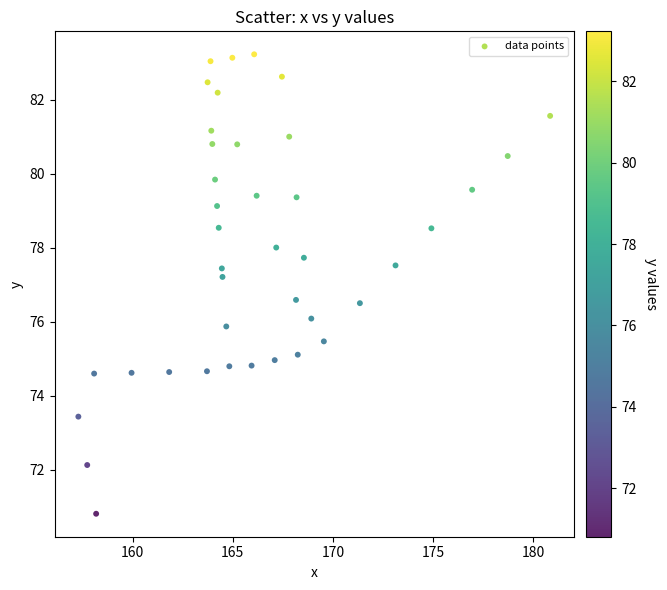

What Y value in the scatter plot is closest to 77?

77.2